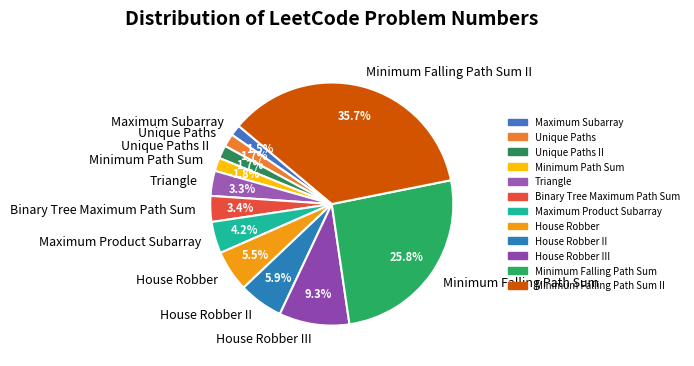

Which category has the biggest portion of the pie?

Minimum Falling Path Sum II